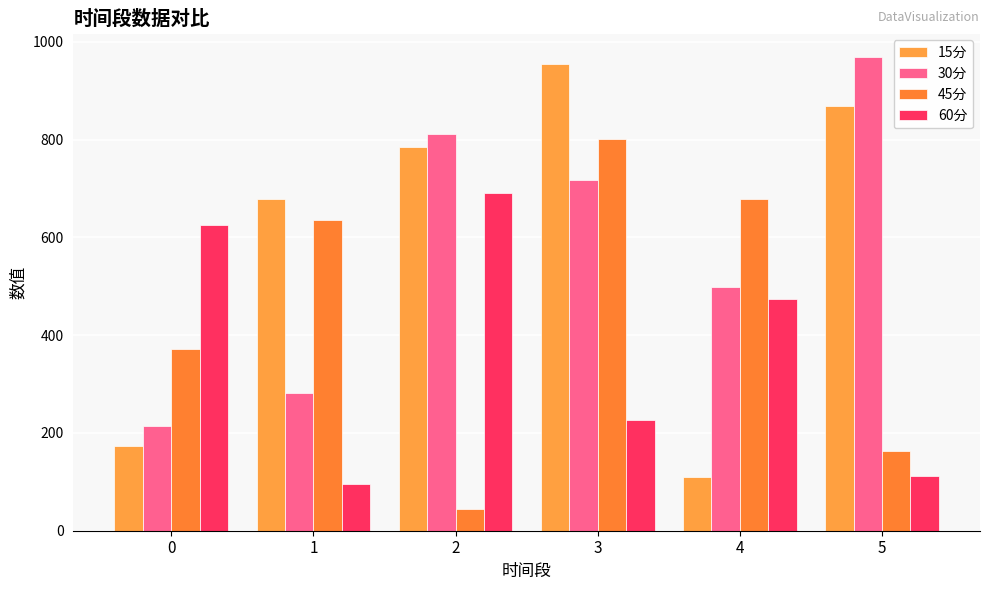

What is the difference between the highest and lowest values at 4?

568.9